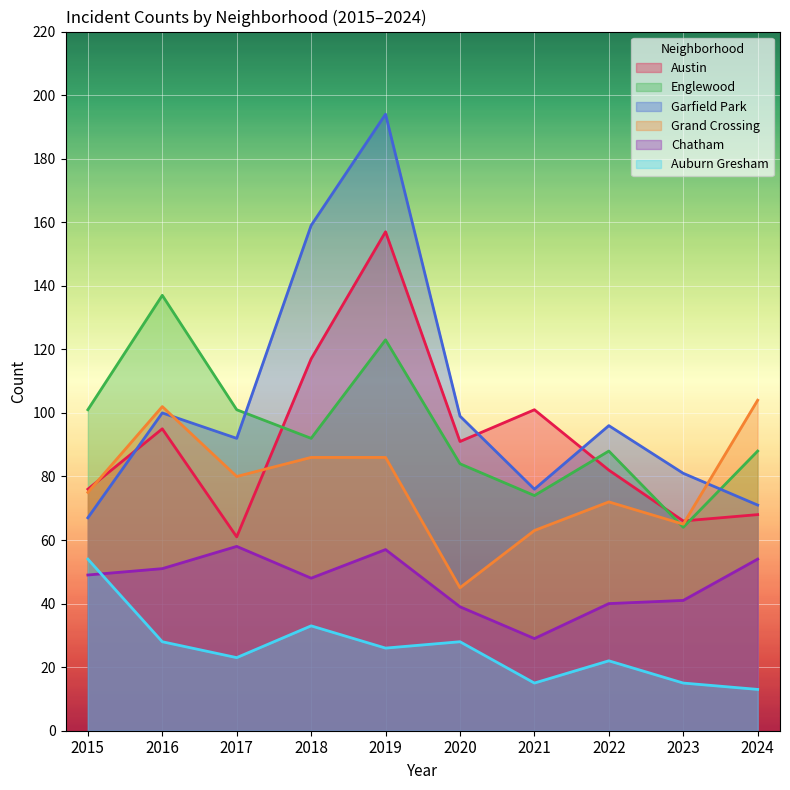

What are all the series names shown in the legend?

Austin, Englewood, Garfield Park, Grand Crossing, Chatham, Auburn Gresham